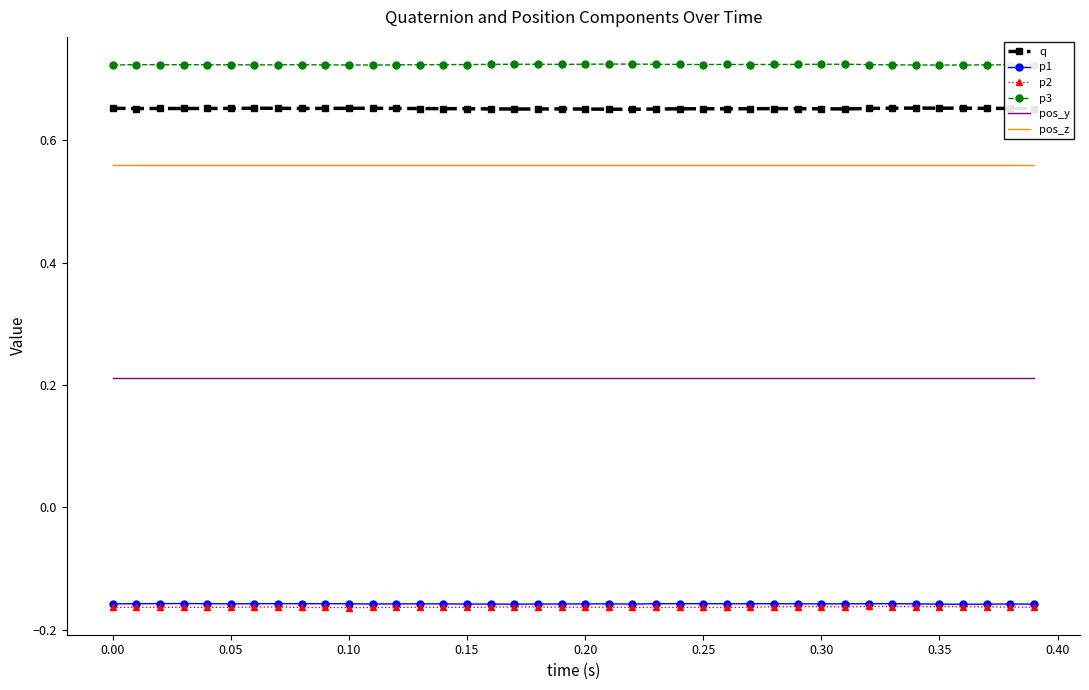

Which series has the largest total across all categories?

p3